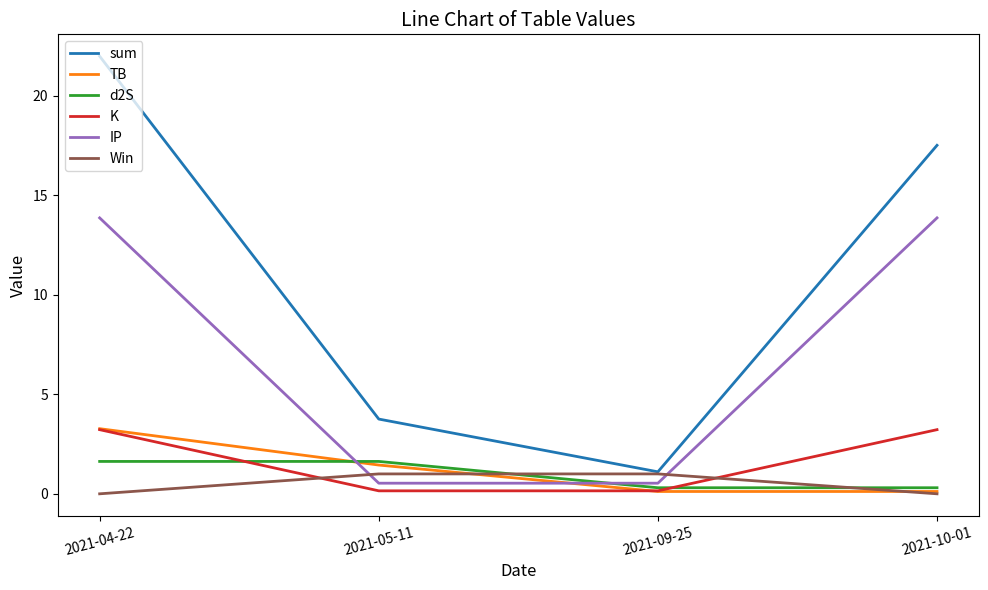

The value of d2S at 2021-05-11 is 0.7. True or false?

False